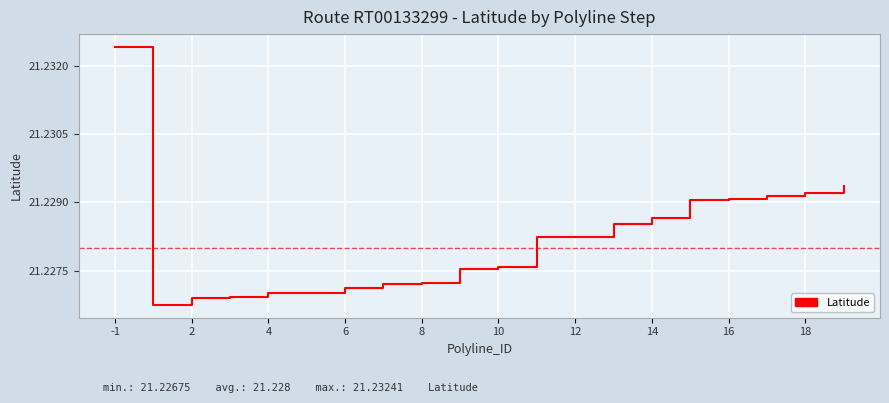

Reading left to right, what are all the values shown in this chart?

21.2	21.2	21.2	21.2	21.2	21.2	21.2	21.2	21.2	21.2	21.2	21.2	21.2	21.2	21.2	21.2	21.2	21.2	21.2	21.2